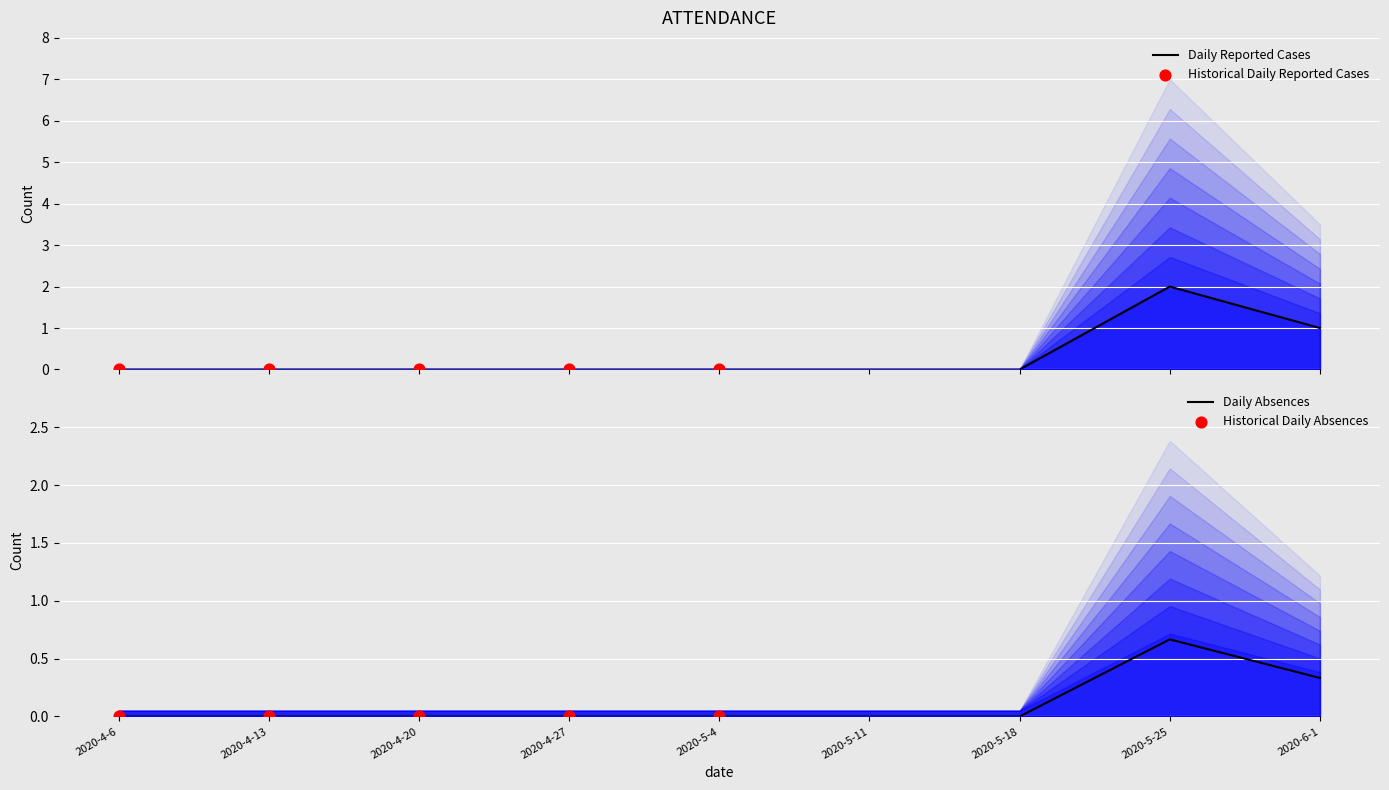

The Daily Absences series shows 0.0 at 2020-5-11. True or false?

True